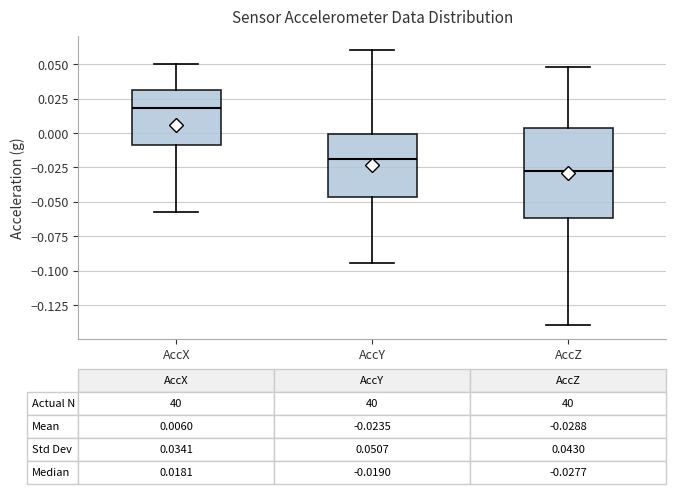

Comparing the boxes themselves (not the whiskers), which one is the tallest?

AccZ